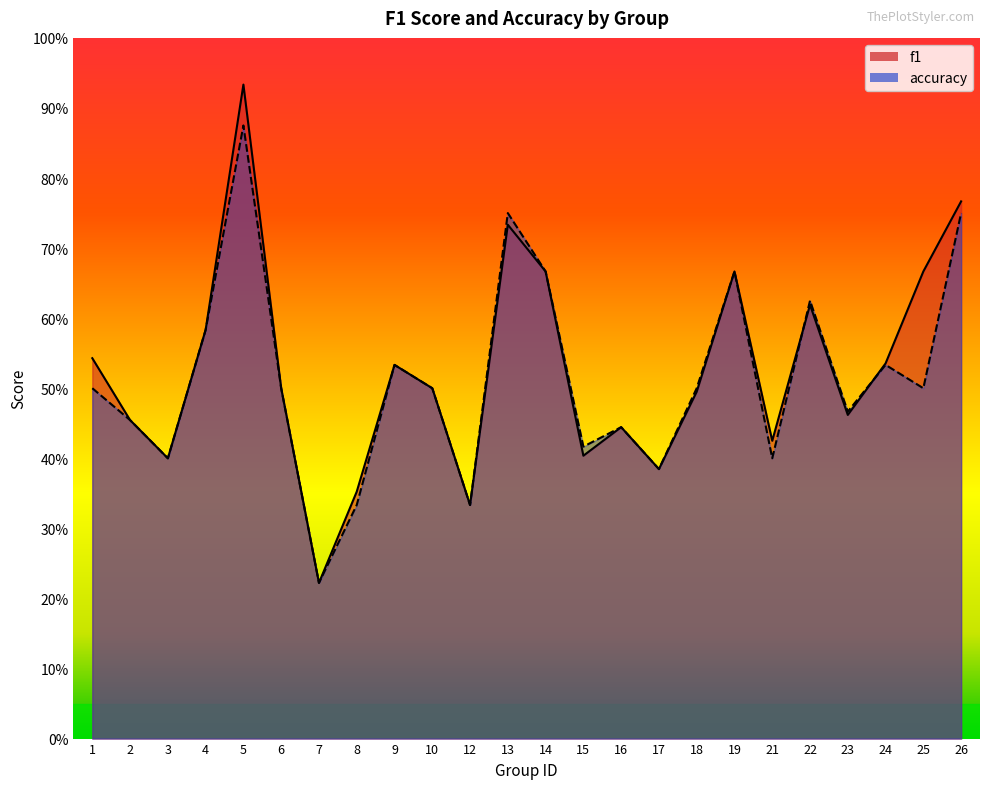

What is the difference between the maximum and second lowest values in the accuracy series?

0.5